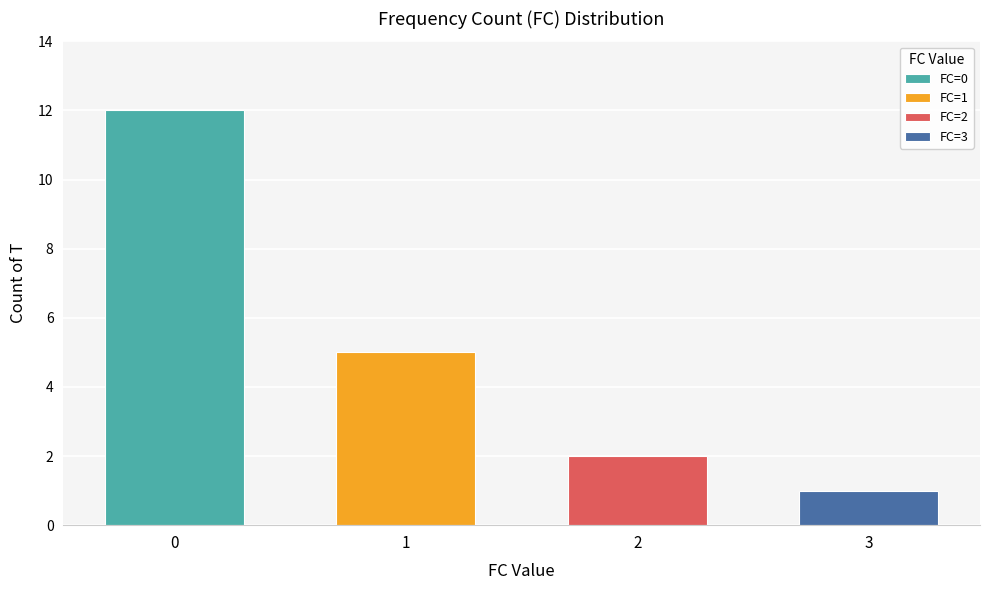

Reading left to right, extract all data points from this chart.

12	5	2	1